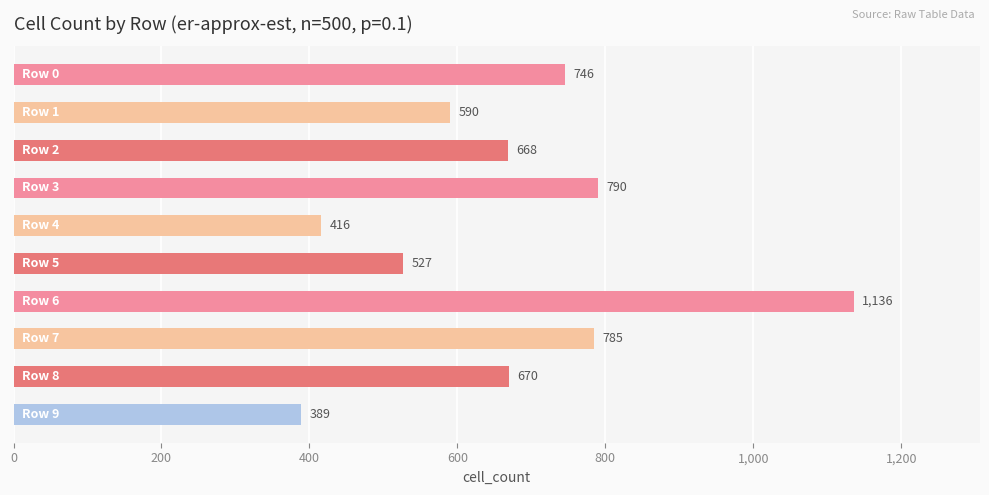

Count the number of data series in this chart.

1